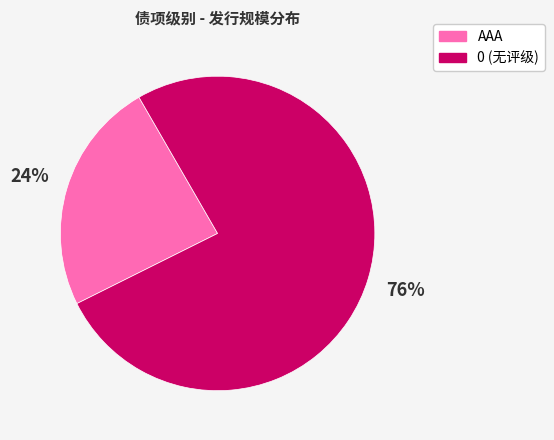

What is the majority slice?

0 (无评级)